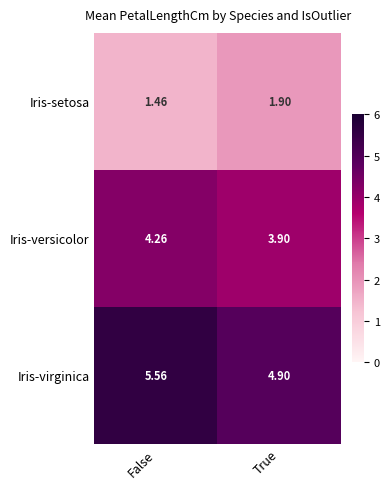

Where is Iris-versicolor nearest to the value 4?

True